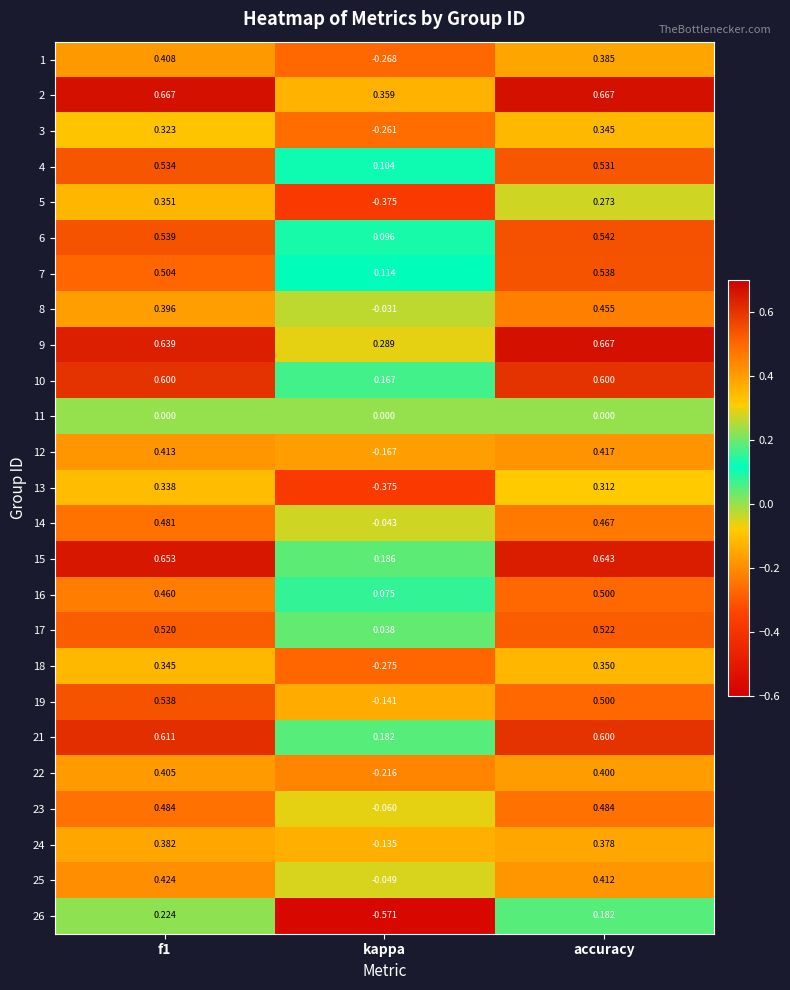

How many distinct data groups are displayed?

25